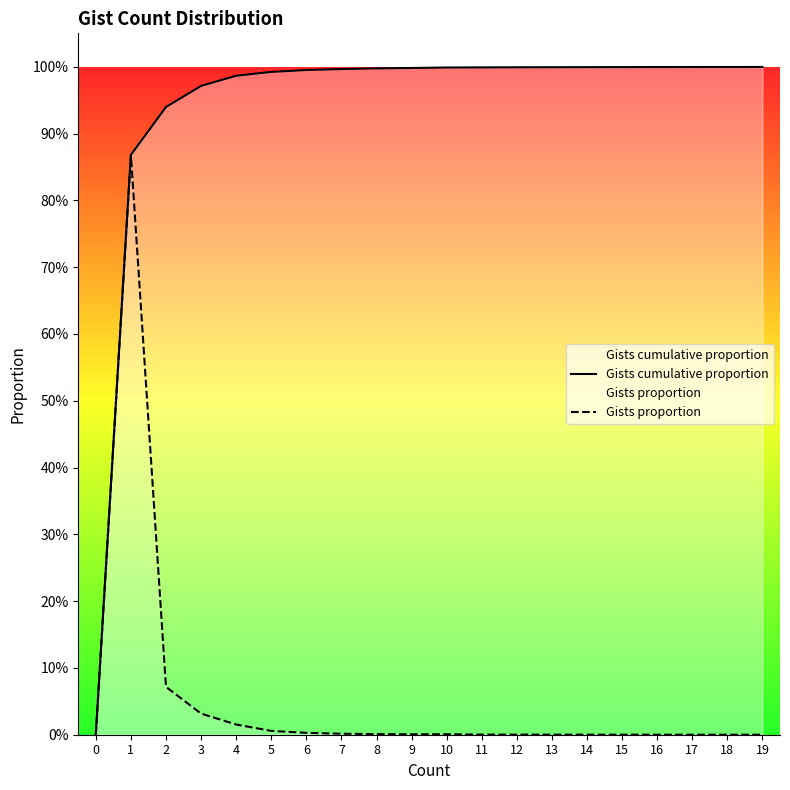

How many distinct data groups are displayed?

2